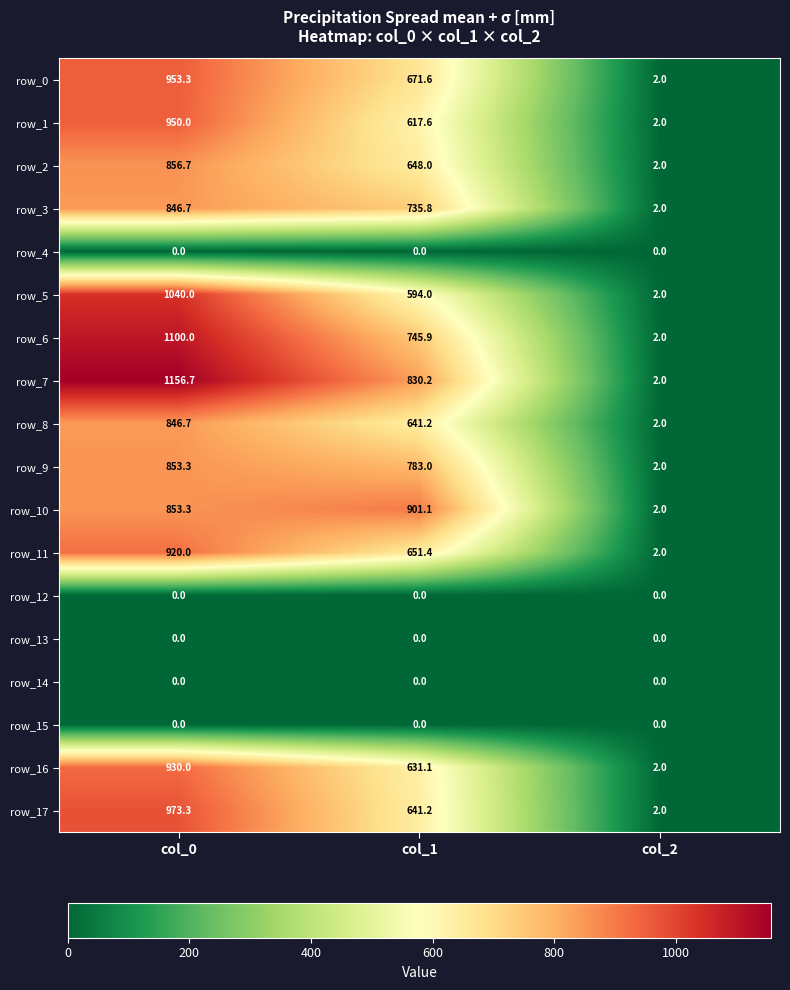

At which category is the sum across all series the highest?

col_0